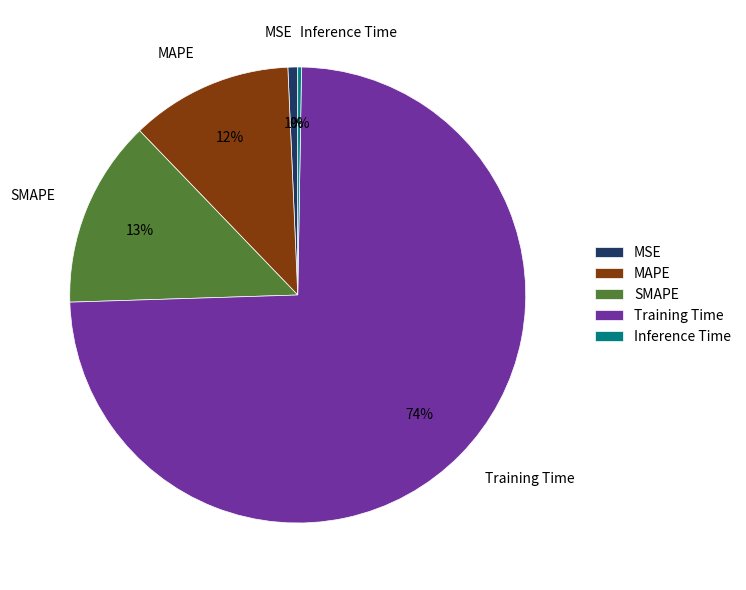

Do SMAPE and MAPE together represent more than half of the pie?

No